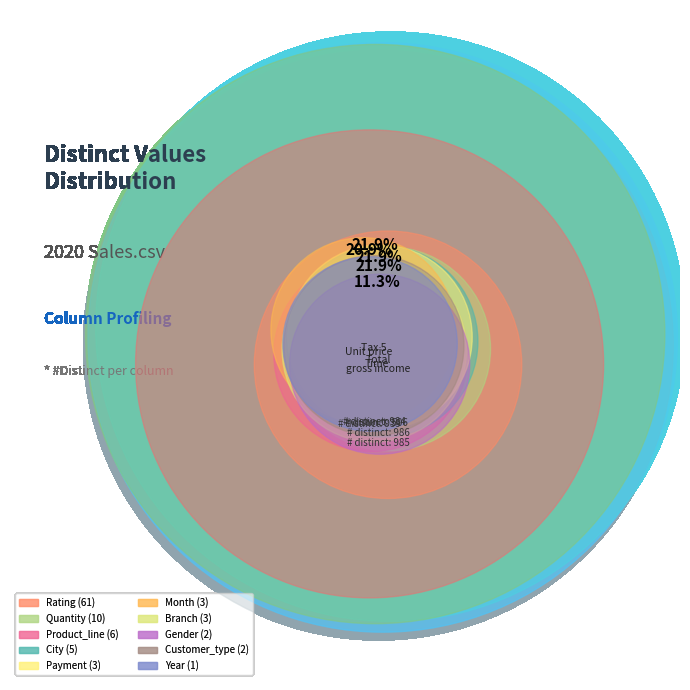

To the nearest percent, what percentage of the pie is Total?

22%